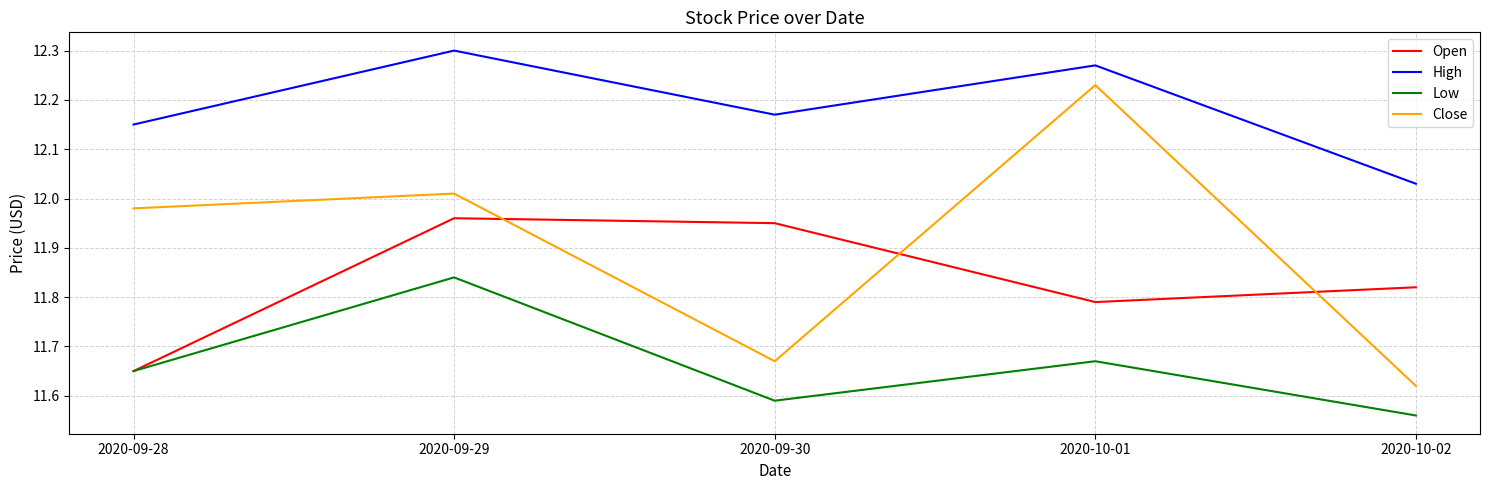

How many lines are shown in the chart?

4